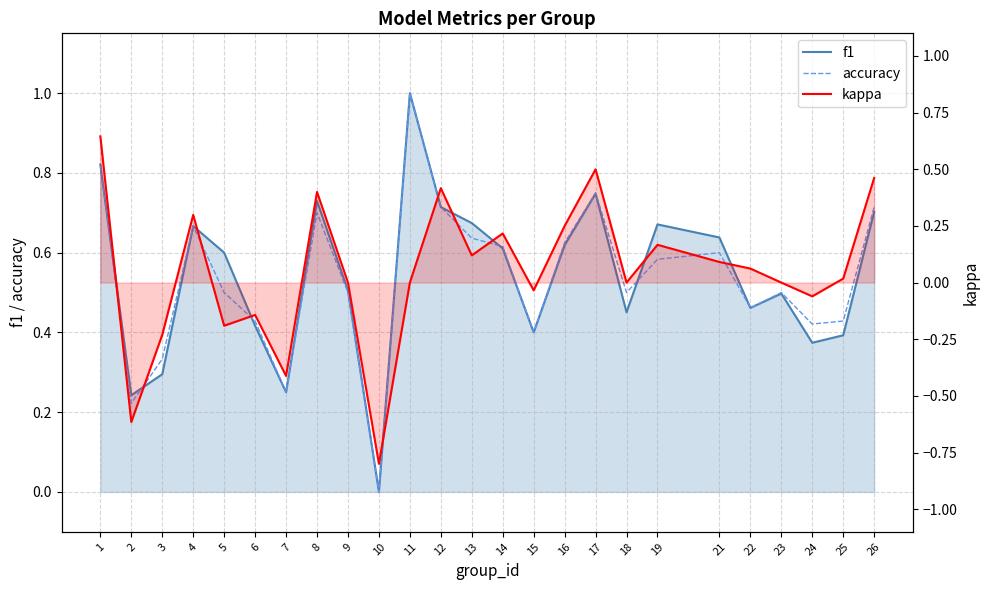

The accuracy series shows 0.4 at 25. True or false?

True